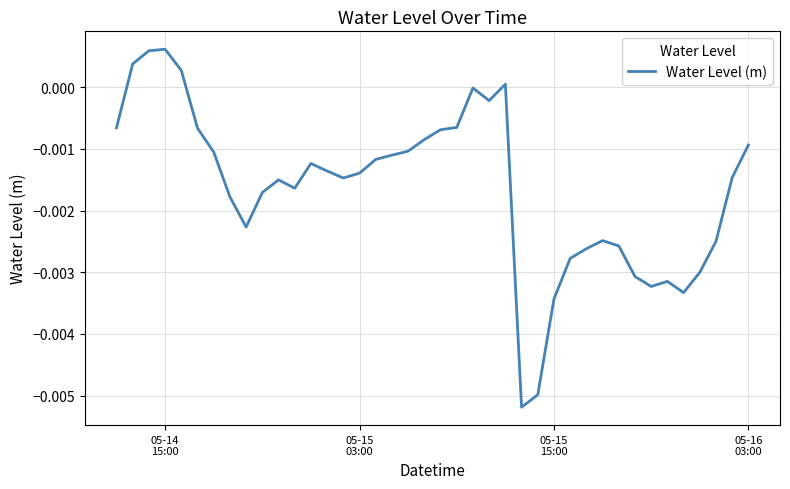

How many lines are shown in the chart?

1